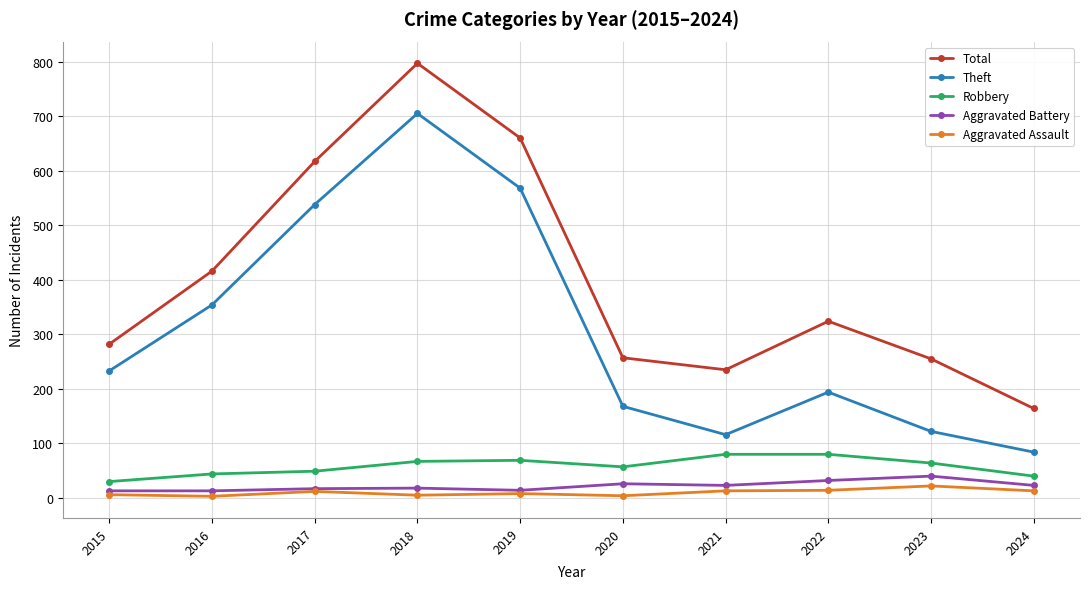

The Aggravated Assault series shows 5 at 2018. True or false?

True